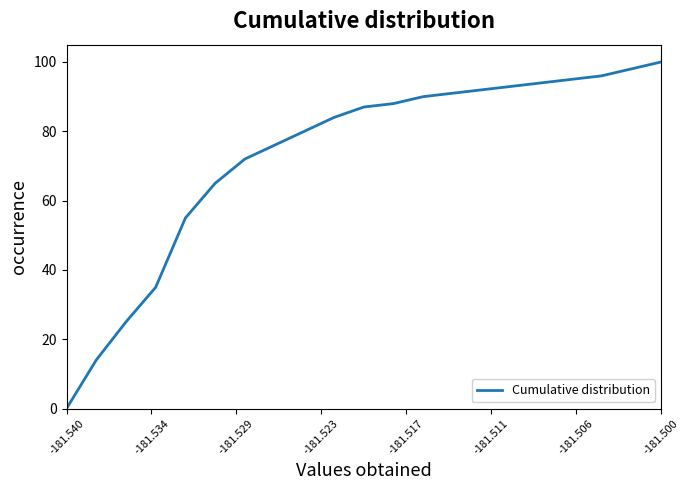

What is the greatest value displayed?

100